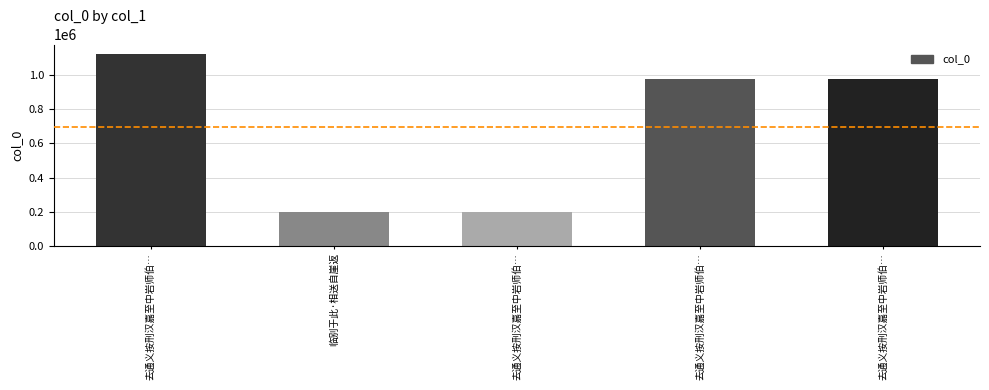

At which label does the data first exceed 978687?

去通义按刑汉嘉至中岩师伯…